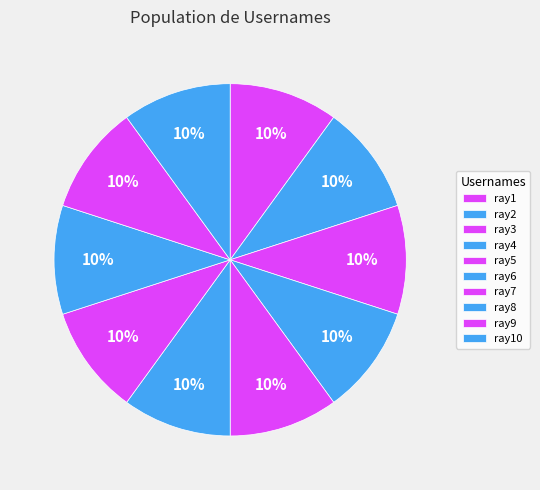

Count the number of slices in the pie.

10